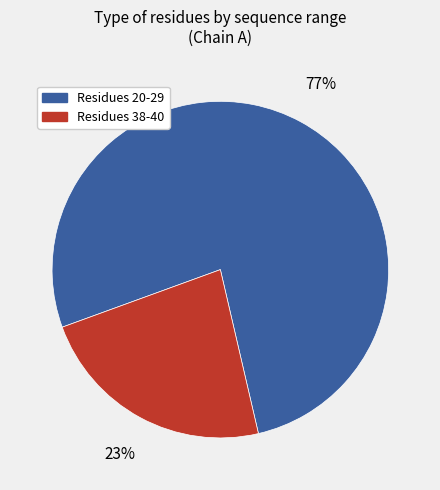

Is there a majority slice in this chart?

Yes